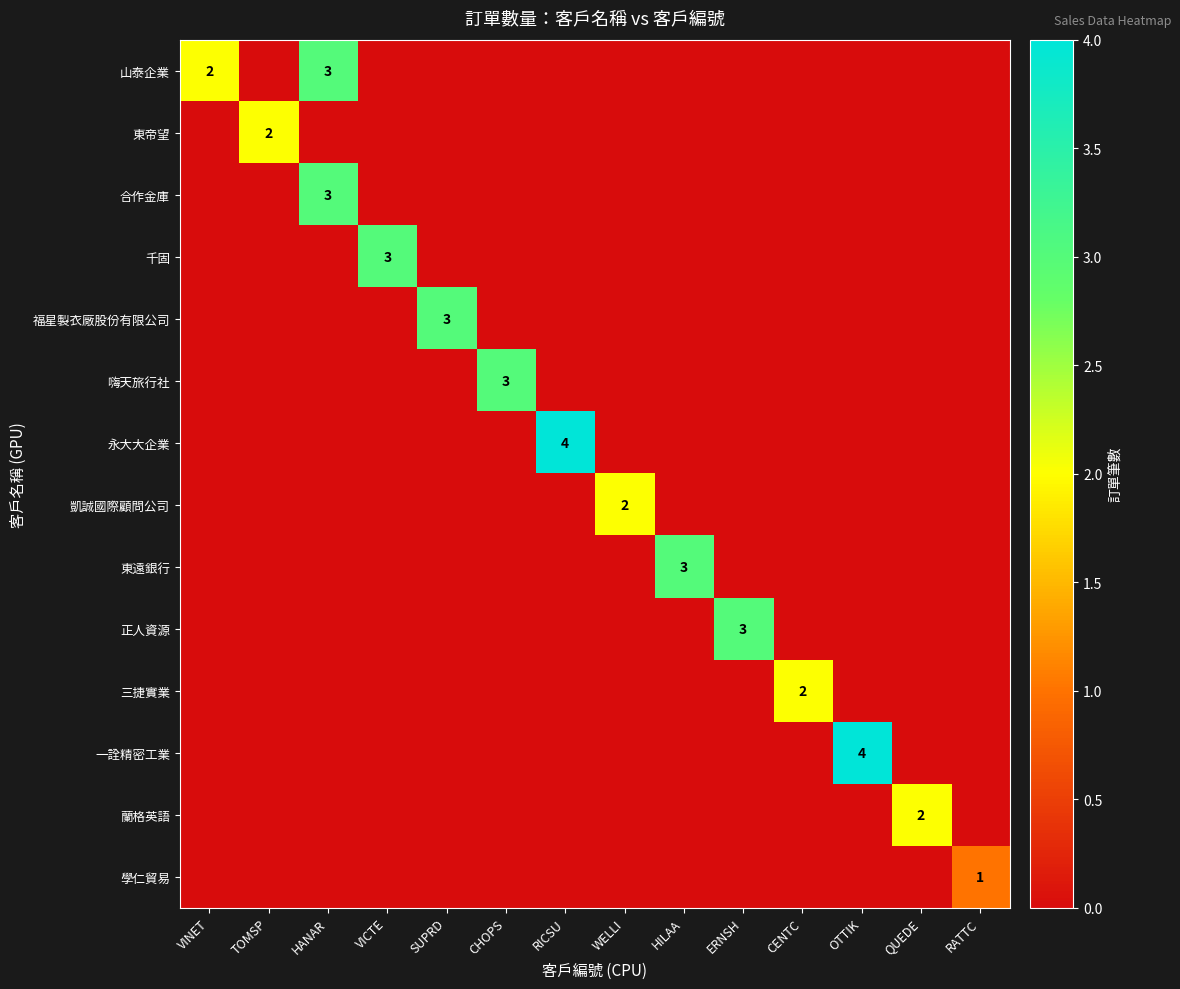

Is it true that 學仁貿易 equals 0 at RATTC?

False